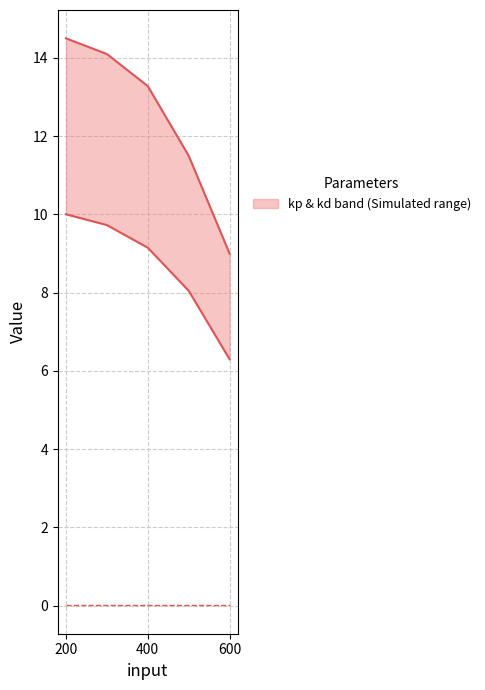

True or false: kp has more than 1 points higher than both neighbors.

False